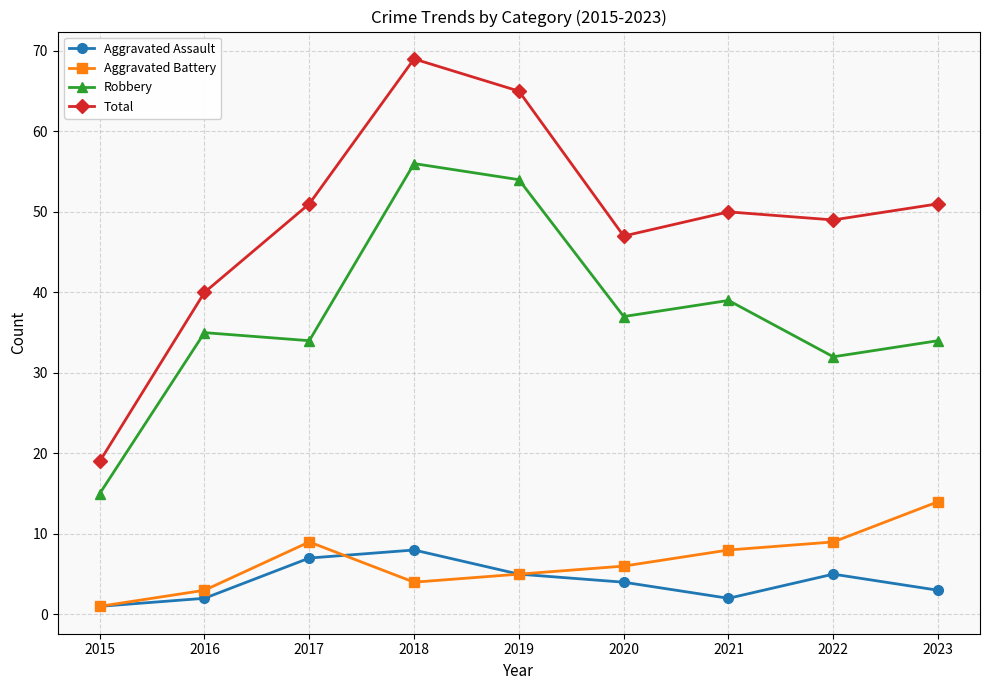

How many data points does each series have?

9